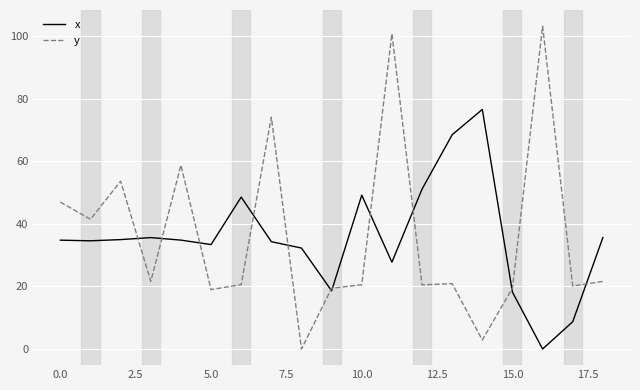

At how many categories does at least one series exceed 2?

19